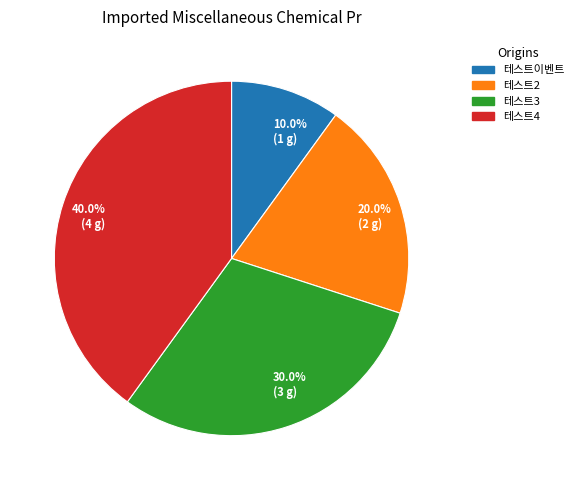

Is there a majority slice in this chart?

No